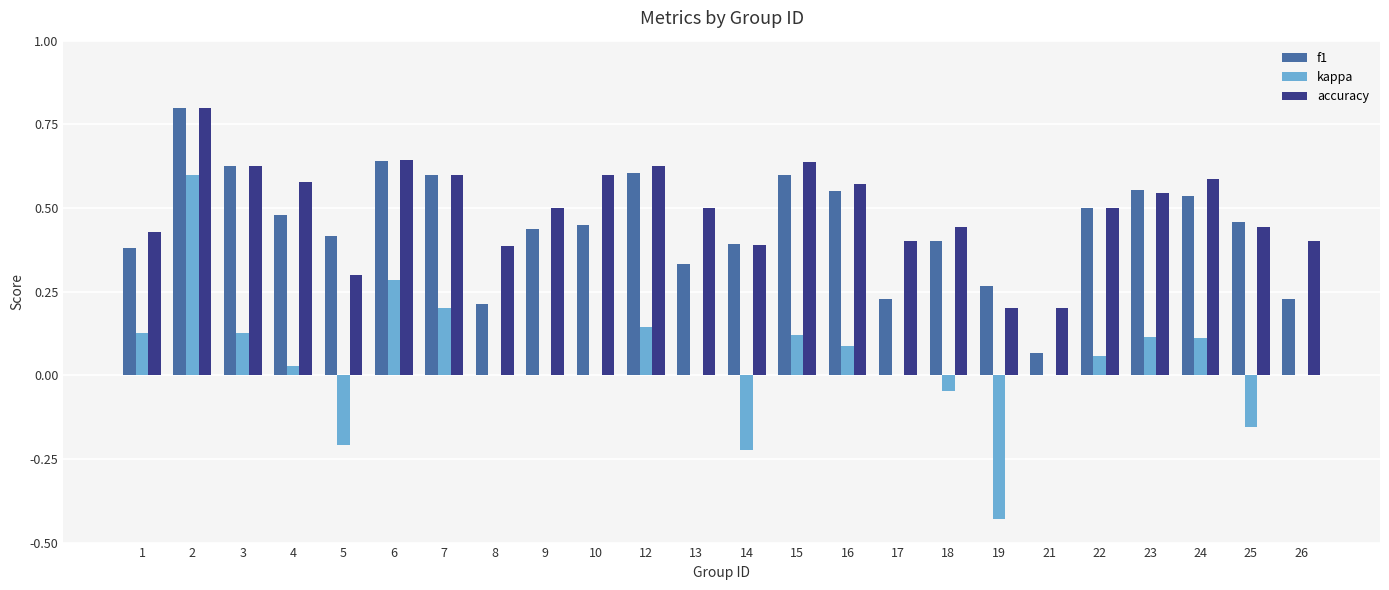

Which series changed the most between 2 and 10?

kappa